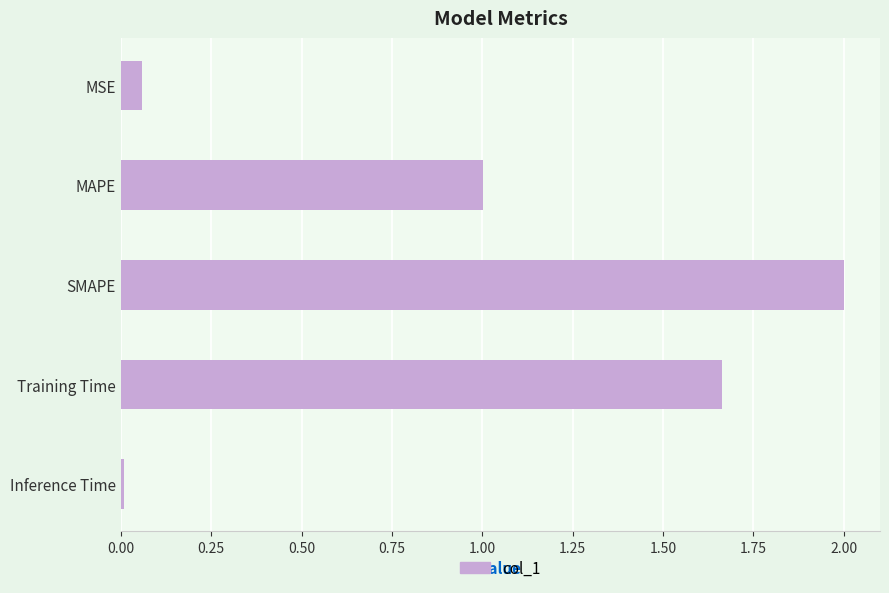

List the labels in order of value, smallest first.

Inference Time, MSE, MAPE, Training Time, SMAPE